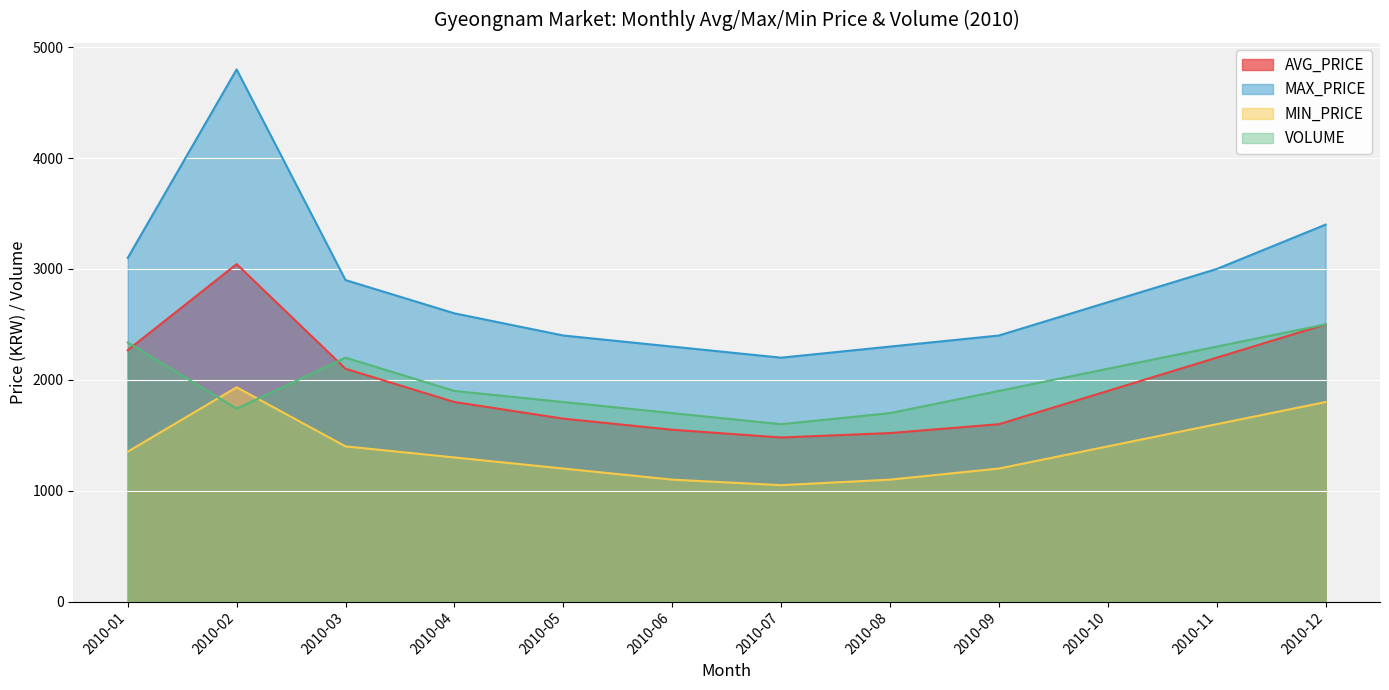

True or false: MAX_PRICE has more than 0 points higher than both neighbors.

True